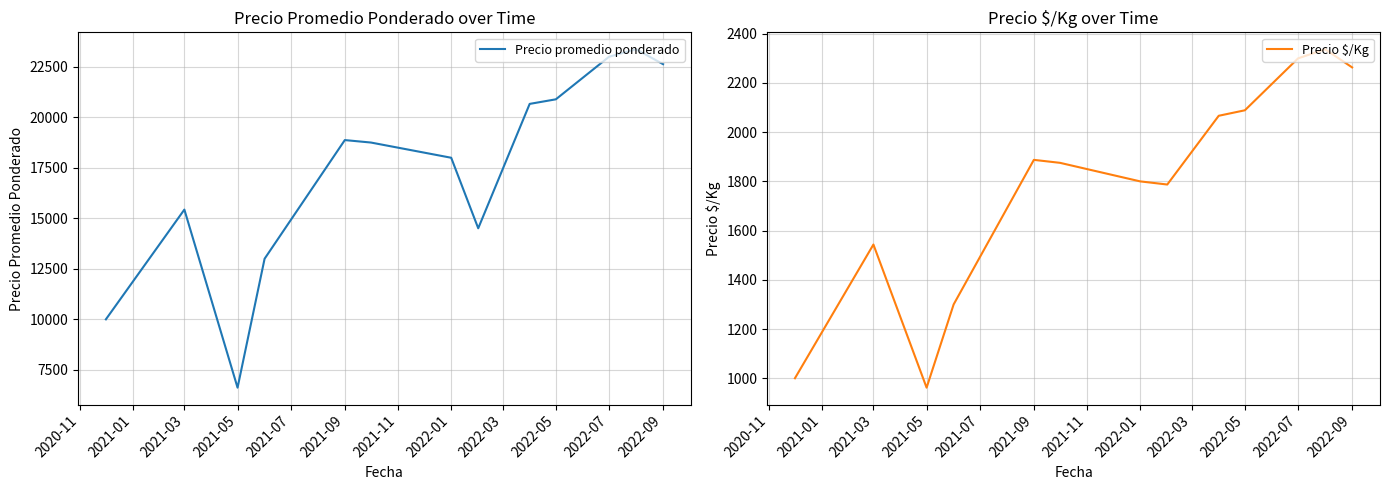

What is the highest value of the Precio promedio ponderado series?

23372.0